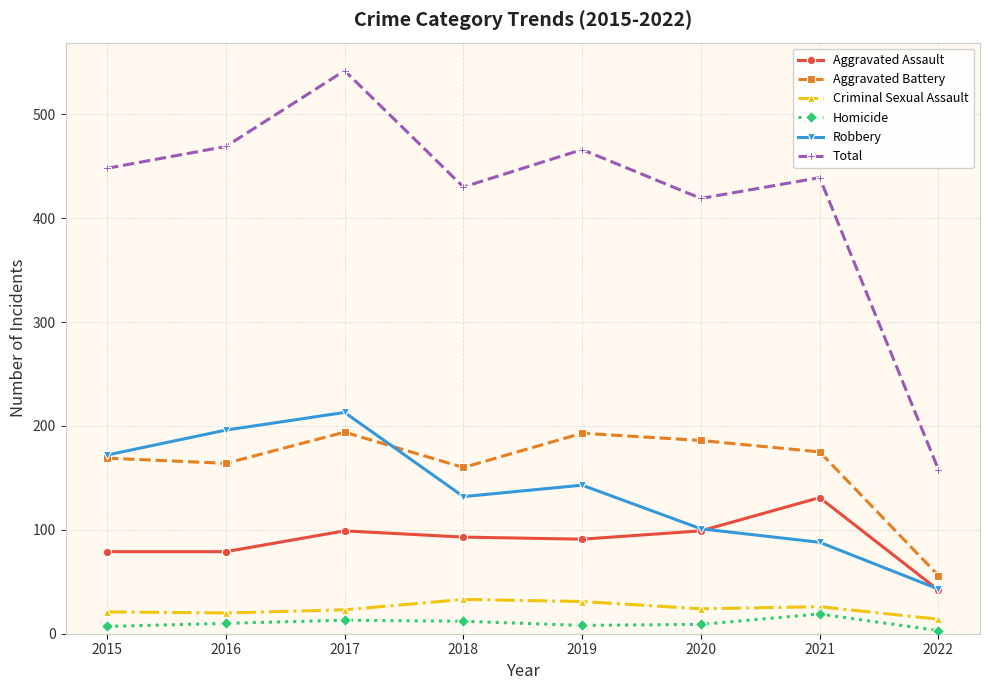

The value of Aggravated Assault at 2020 is 25. True or false?

False